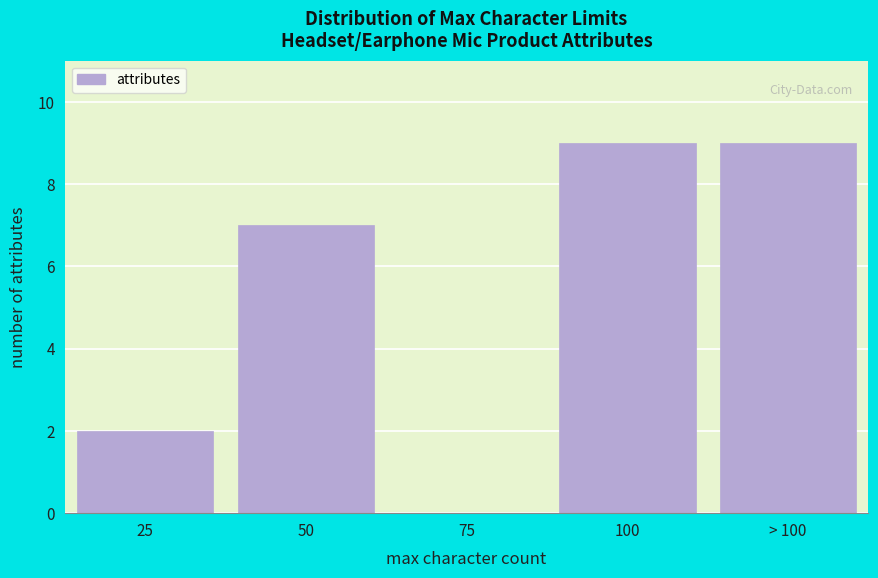

Reading left to right, transcribe all the data shown in this chart.

25=2	50=7	75=0	100=9	> 100=9